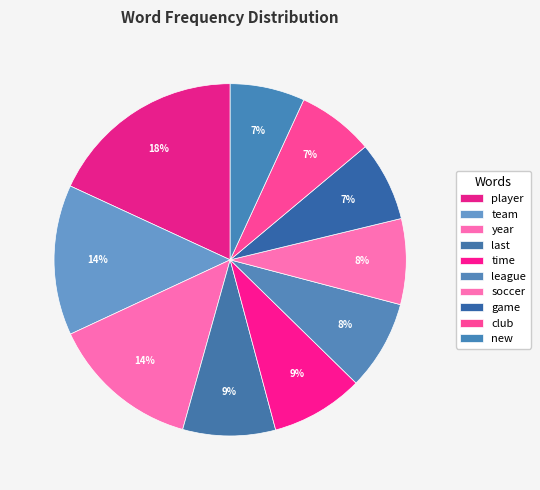

What is the ratio of the value at club to the value at team?

0.5